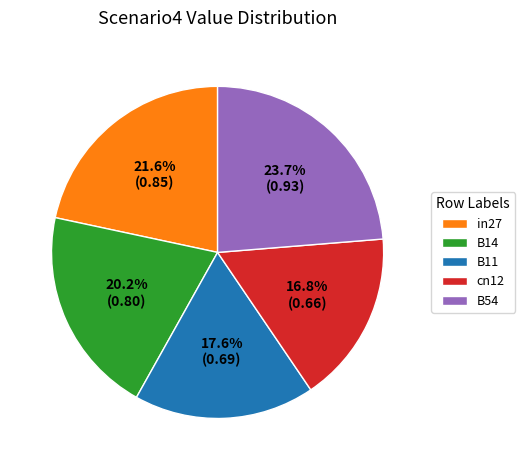

What percentage is the B54 slice, to the nearest percent?

24%